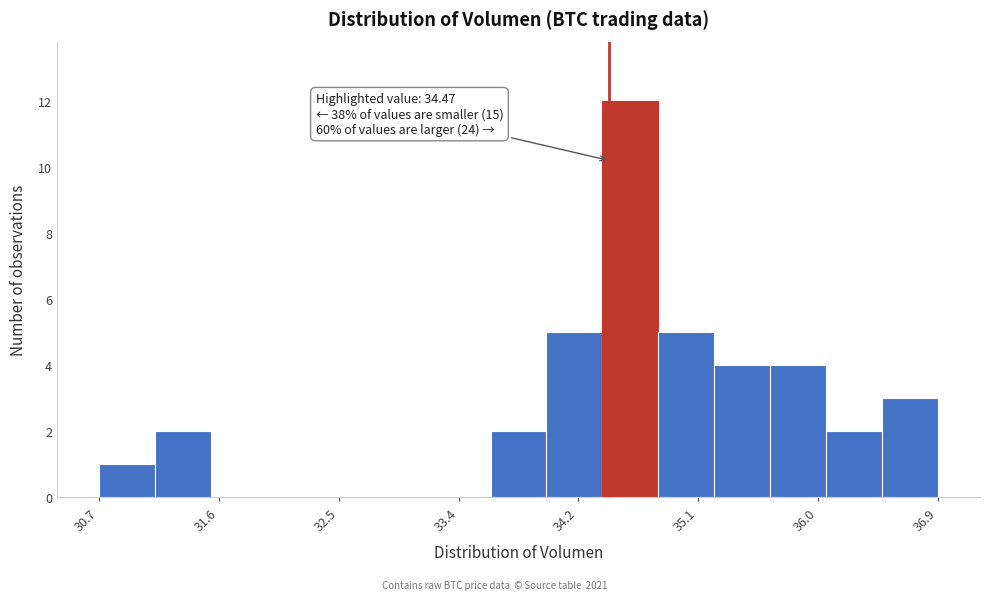

Which range on the x-axis has the tallest bar?

34.4 to 34.8